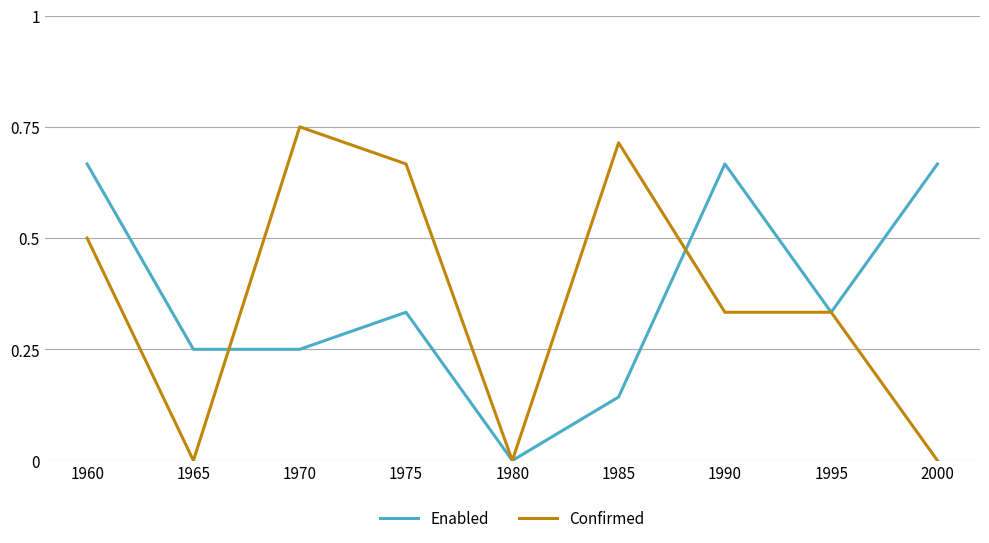

Is it true that Confirmed equals 0.4 at 1970?

False